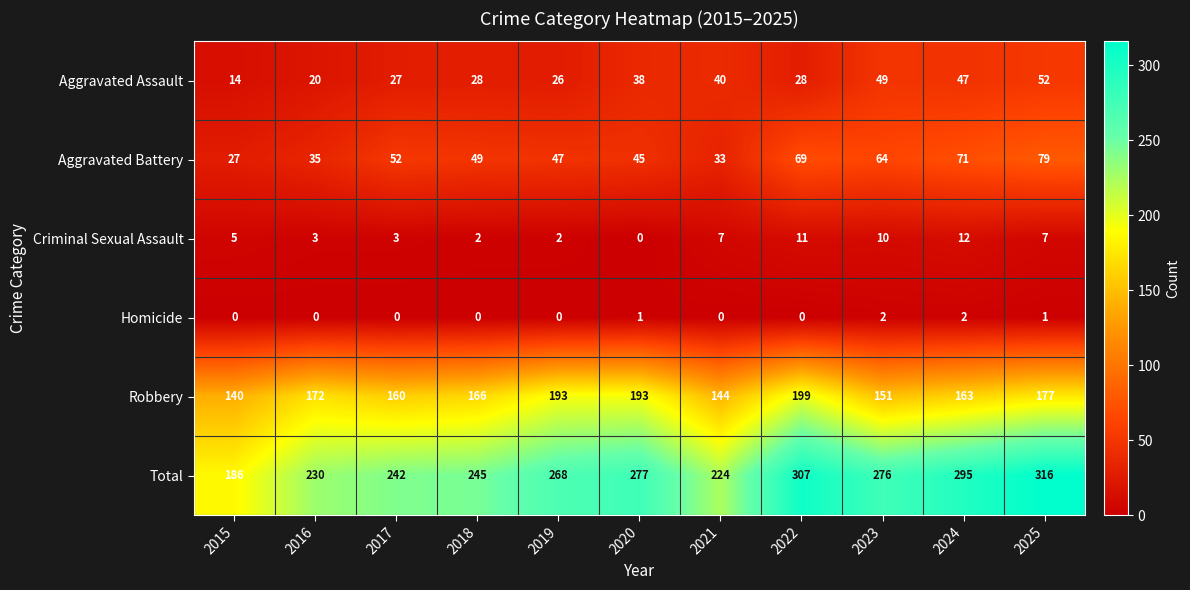

Rank the series at 2021 from lowest to highest value.

Homicide, Criminal Sexual Assault, Aggravated Battery, Aggravated Assault, Robbery, Total